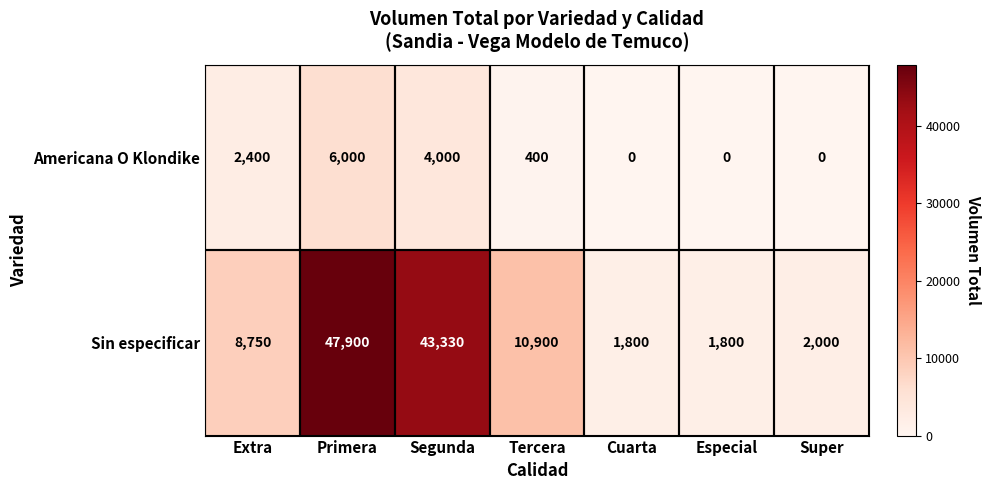

What is the maximum value for Sin especificar?

47900